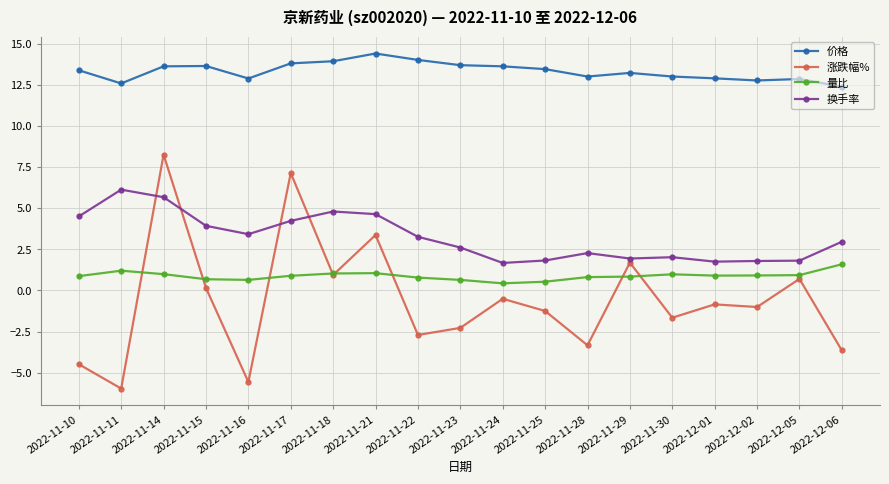

Where is the first local minimum for 换手率?

2022-11-16